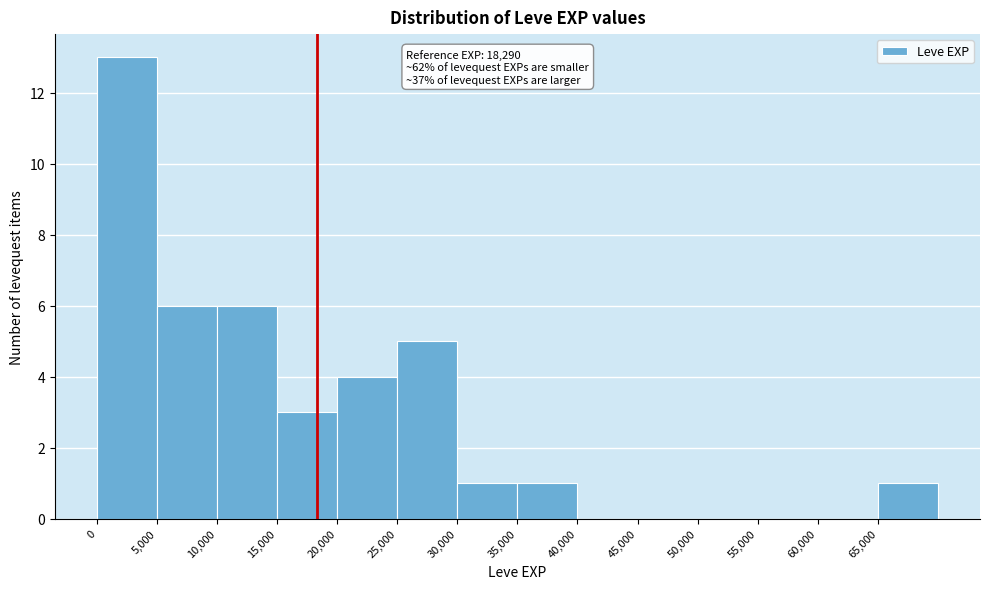

Over which range of the x-axis is the bar tallest?

0 to 5000